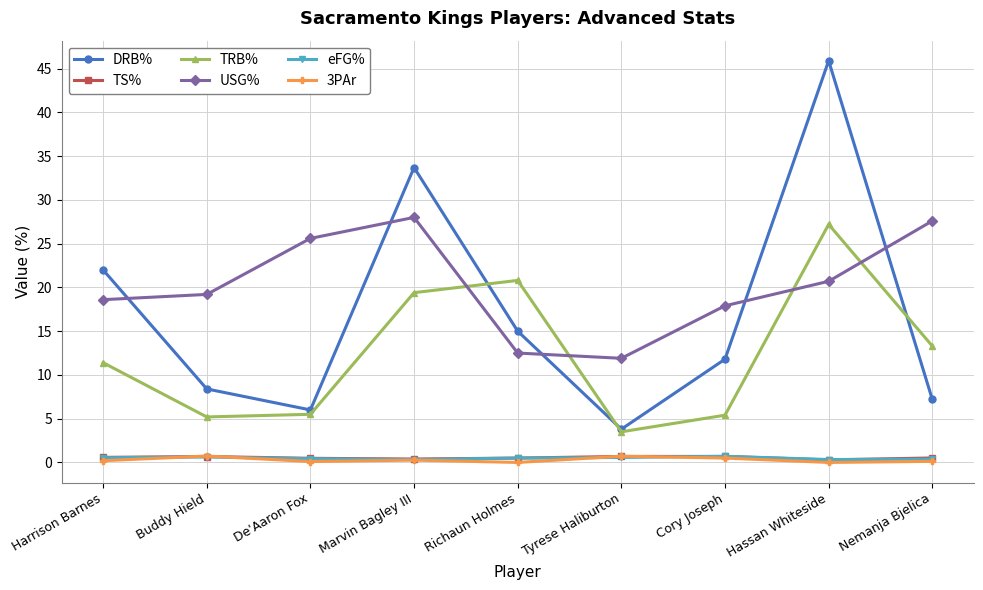

How many values in the DRB% series are below 11?

4